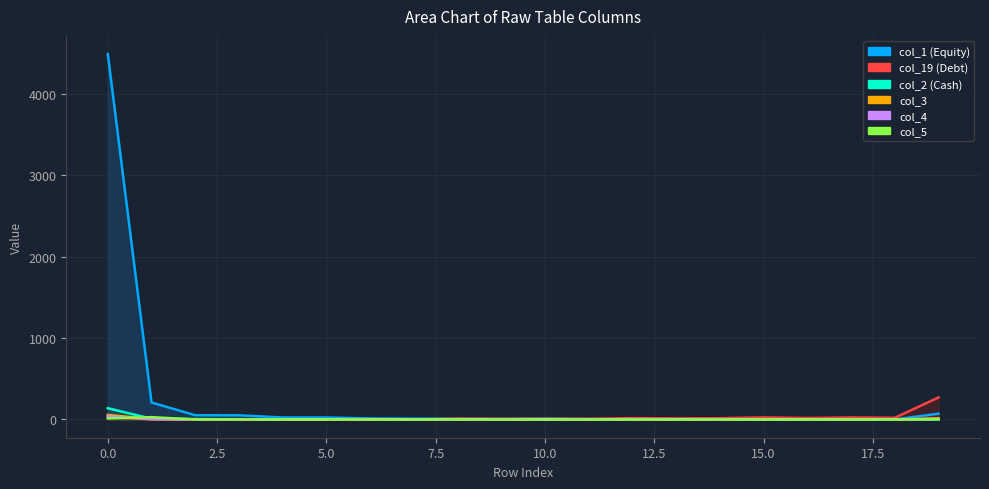

How many lines are shown in the chart?

6